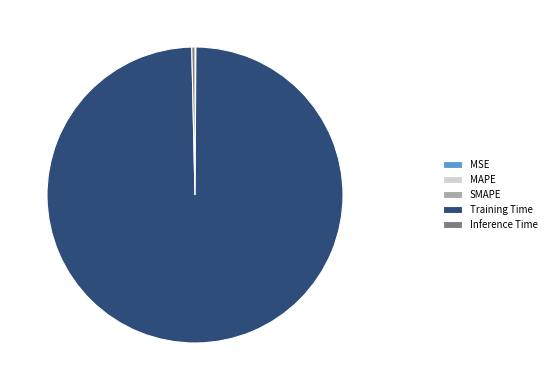

Which slice is the largest?

Training Time